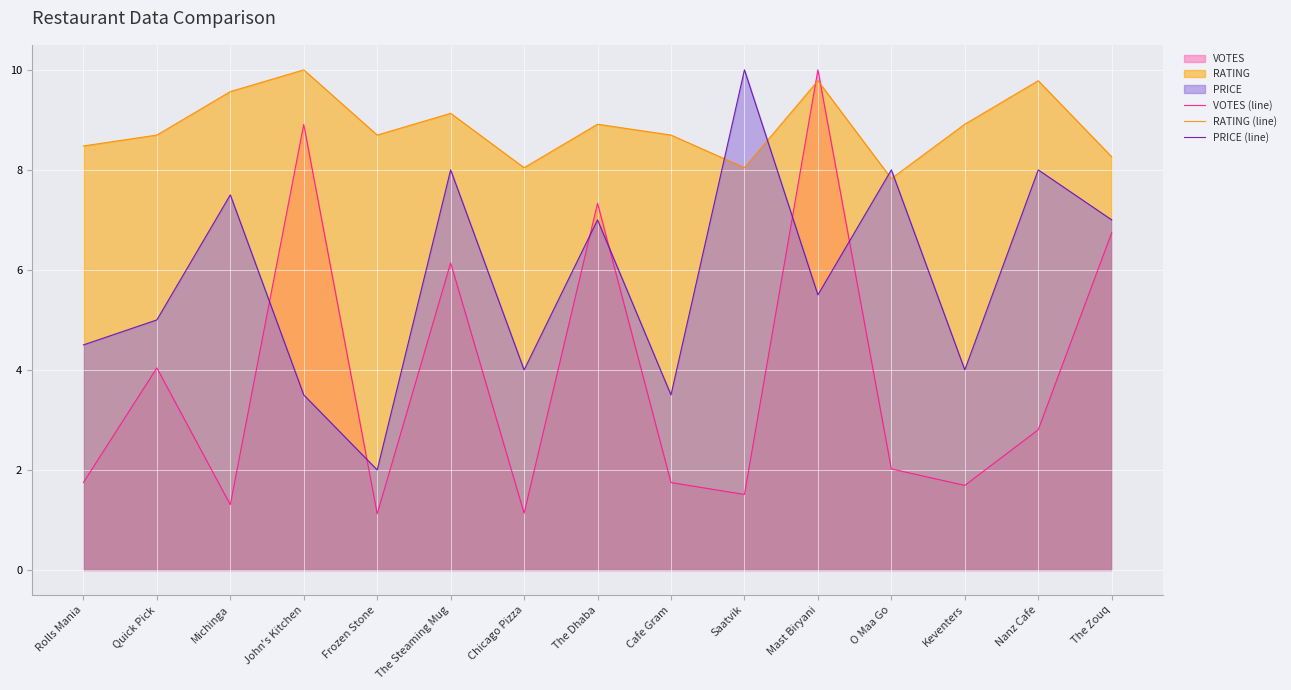

True or false: PRICE (line) has a value of 4.0 at Keventers.

True